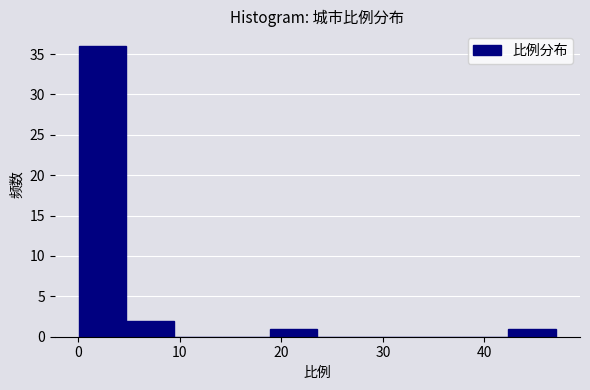

Reading left to right, list every bar in this chart as the range it spans on the x-axis followed by its height. Neither the bar edges nor the heights are printed on the chart, so give them approximately, as read against the axes.

0 to 5: 36
5 to 9: 2
9 to 14: 0
14 to 19: 0
19 to 24: 1
24 to 28: 0
28 to 33: 0
33 to 38: 0
38 to 42: 0
42 to 47: 1